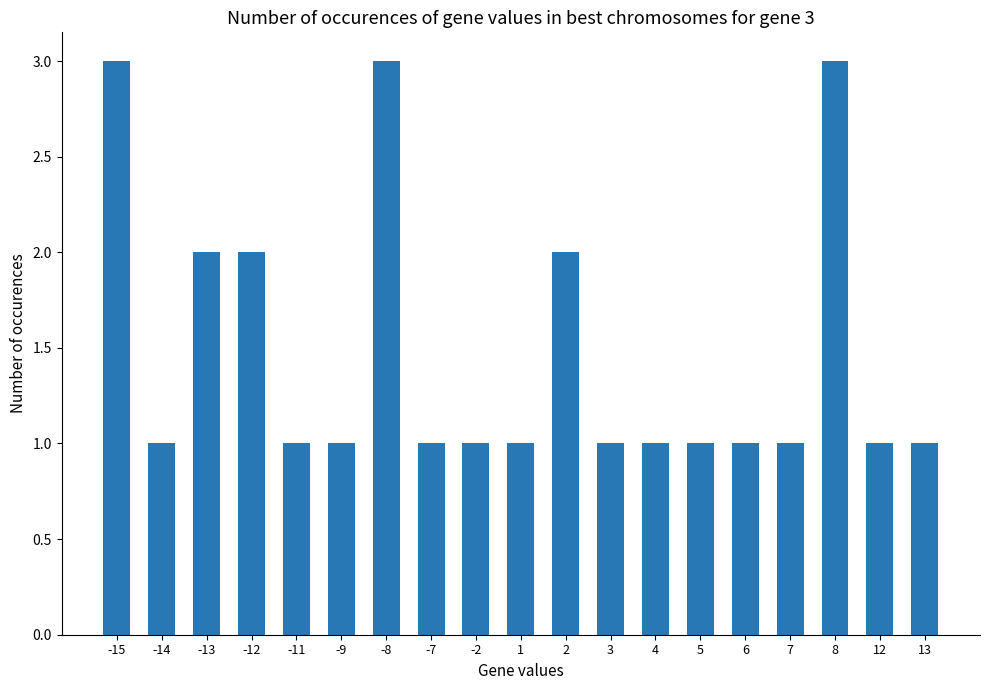

How many distinct data groups are displayed?

1